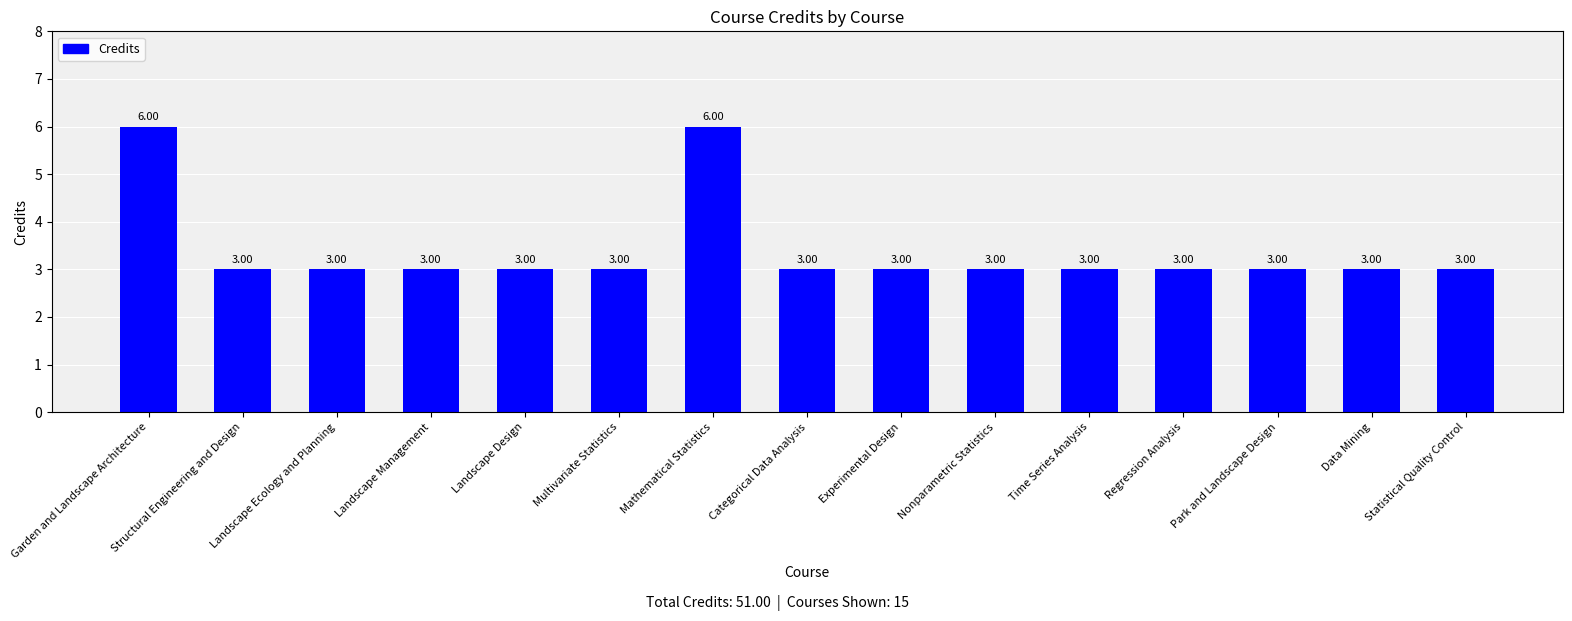

What is the label of the 8th bar from the left?

Categorical Data Analysis